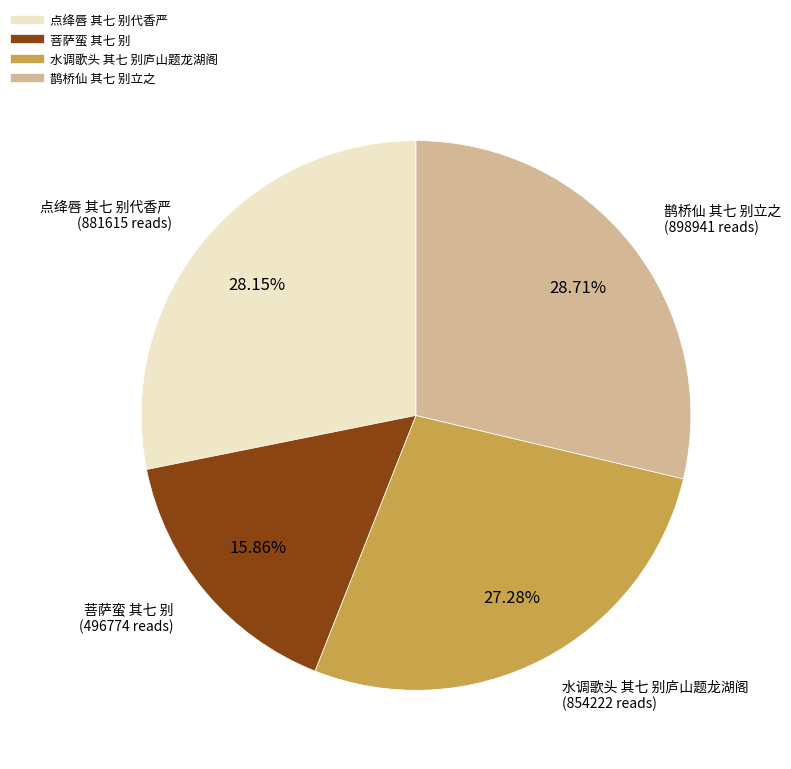

Rank the categories by value from lowest to highest.

菩萨蛮 其七 别, 水调歌头 其七 别庐山题龙湖阁, 点绛唇 其七 别代香严, 鹊桥仙 其七 别立之